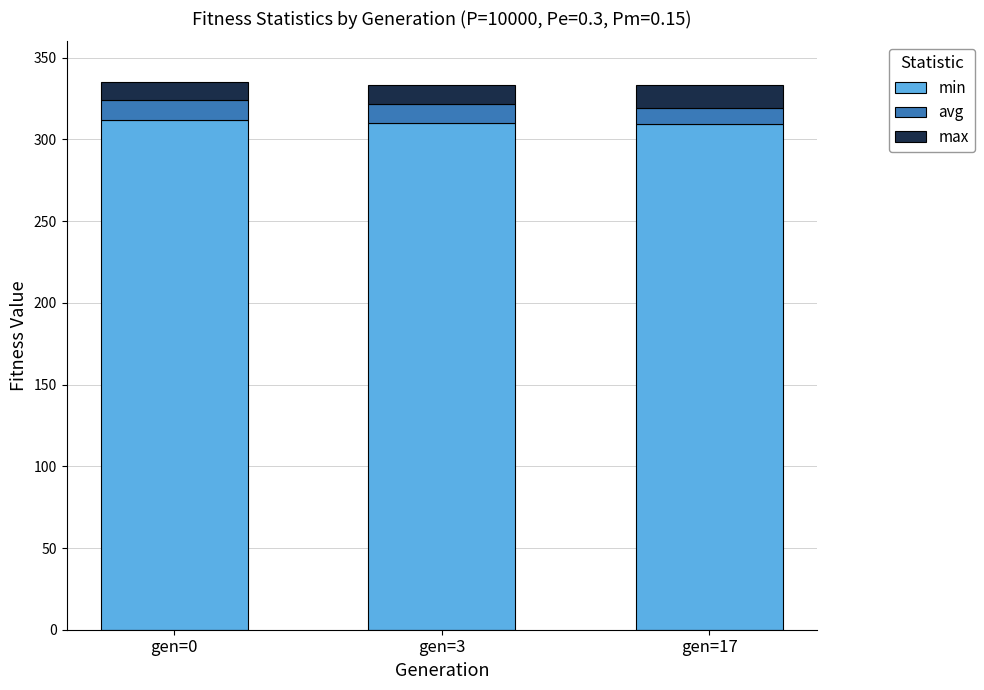

What is the sum of the min values at gen=3 and gen=17?

619.3